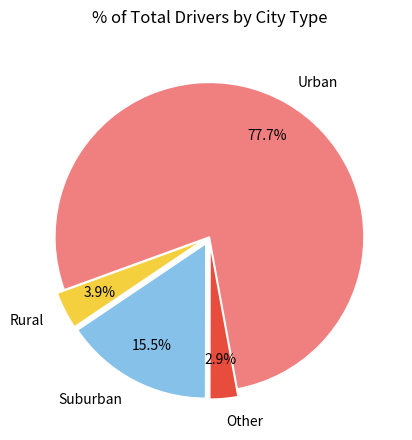

Which category has the smallest portion of the pie?

Other